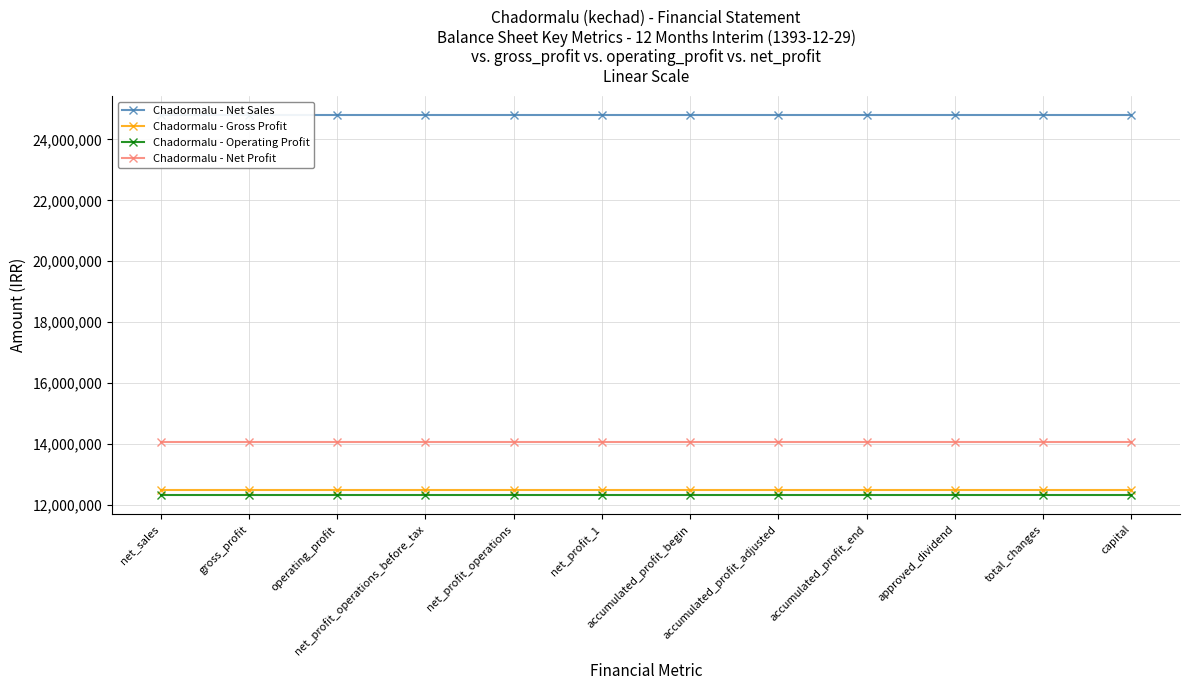

What is the approximate value of Chadormalu - Net Profit at operating_profit?

14055169